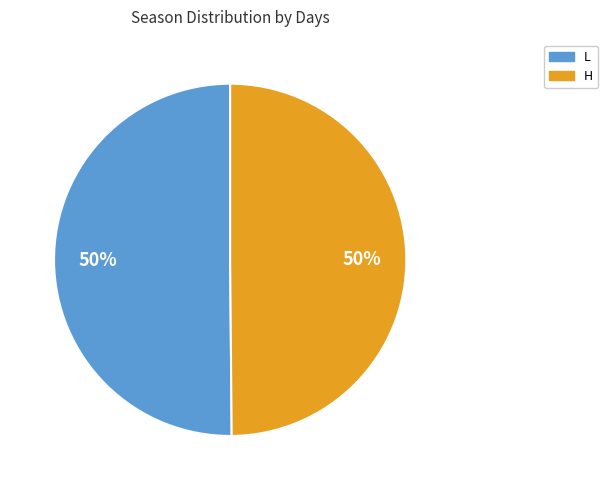

To the nearest percent, what portion does H represent?

50%